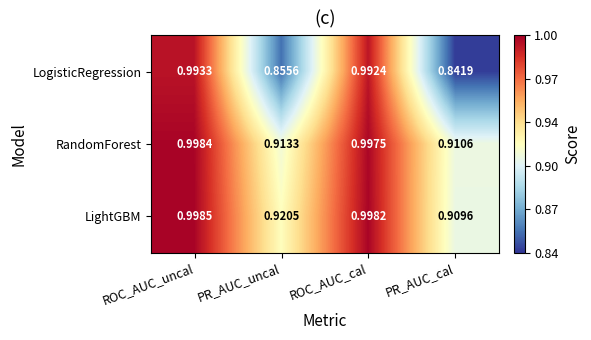

Between ROC_AUC_uncal and PR_AUC_uncal, which series saw the biggest shift?

LogisticRegression